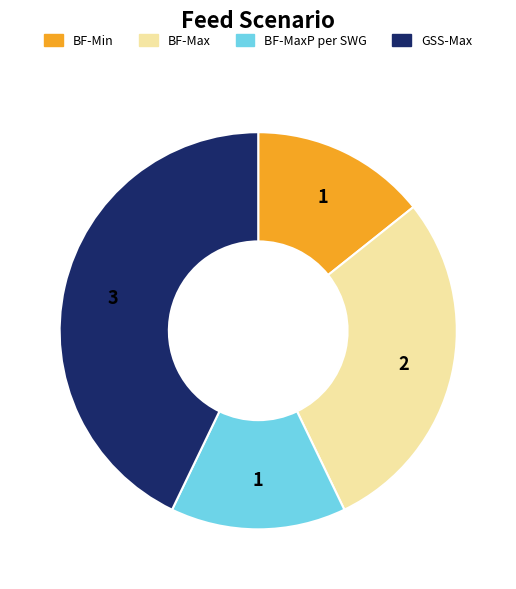

Is there a majority slice in this chart?

No